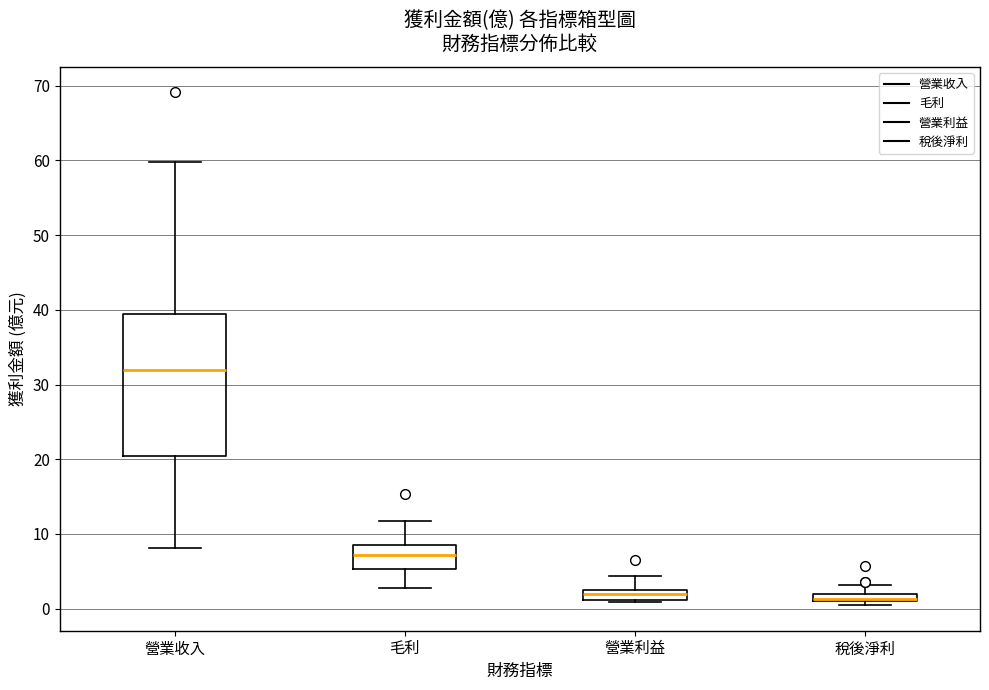

Which box is the tallest, from its lower edge to its upper edge?

營業收入